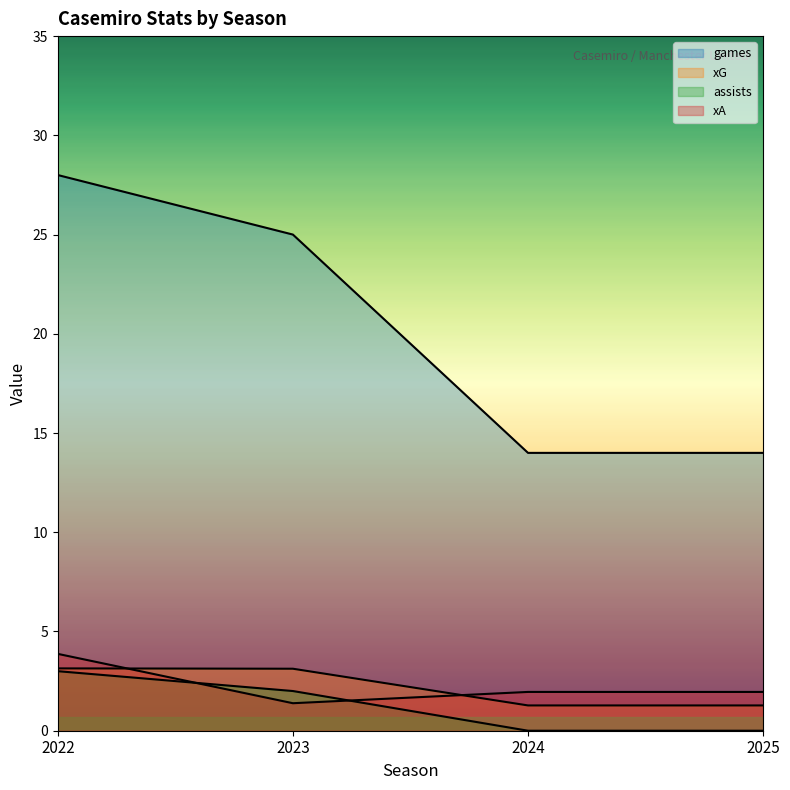

What is the difference between the second highest and second lowest values in the assists series?

2.0